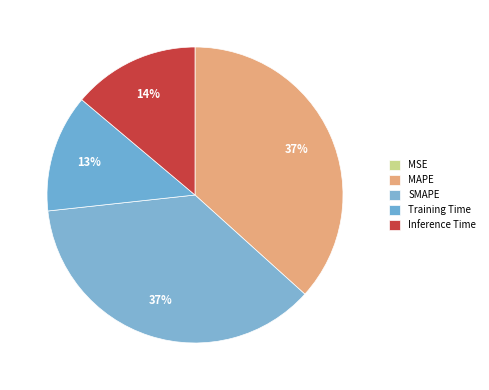

How many slices are in this pie chart?

5